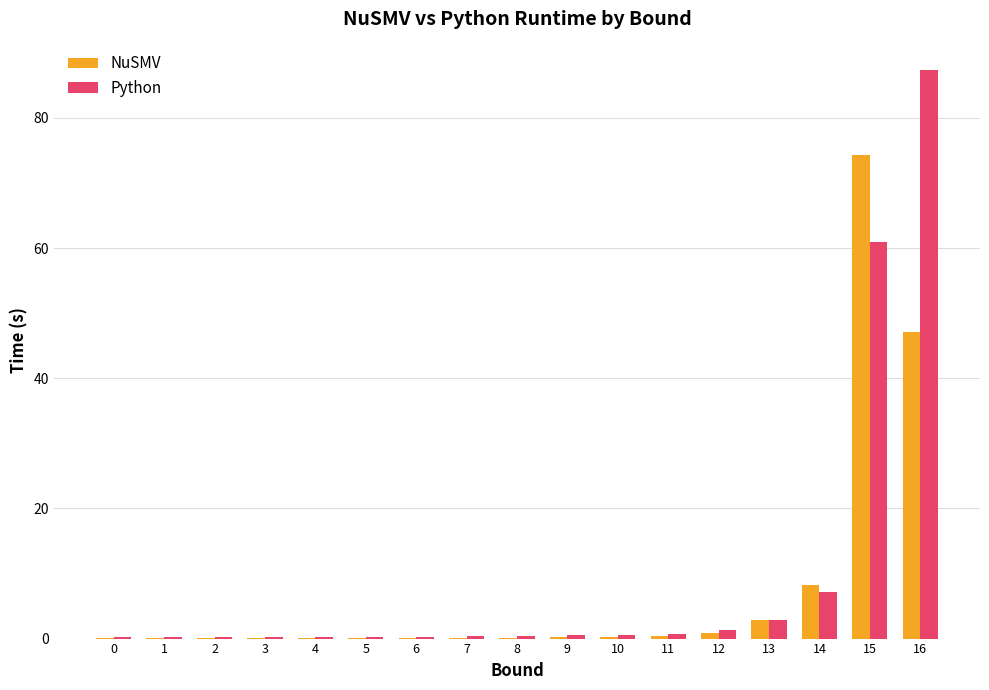

Are the bars horizontal?

No